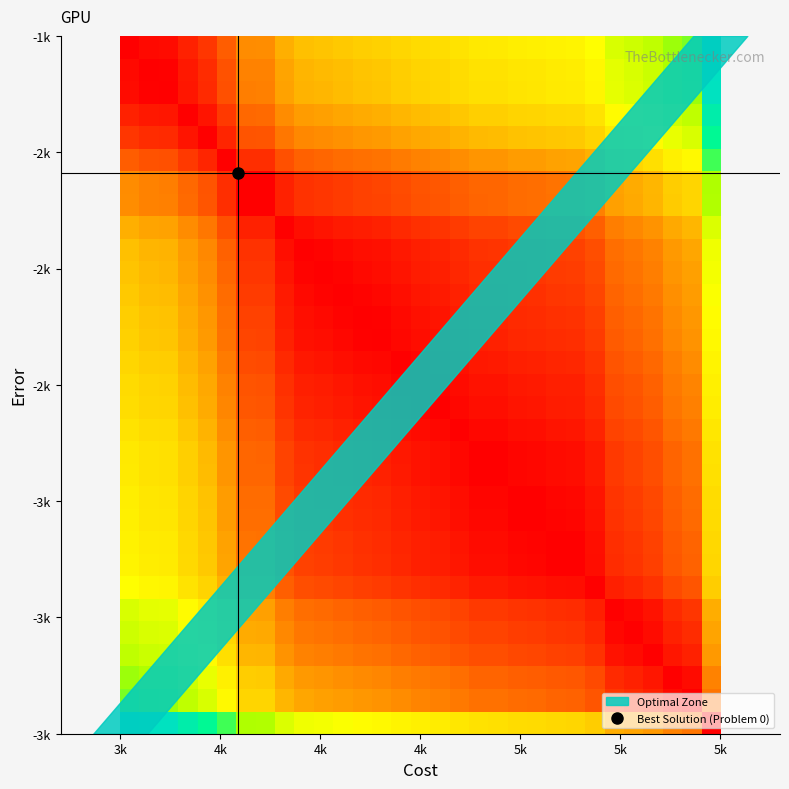

At how many categories does at least one series exceed 19?

15